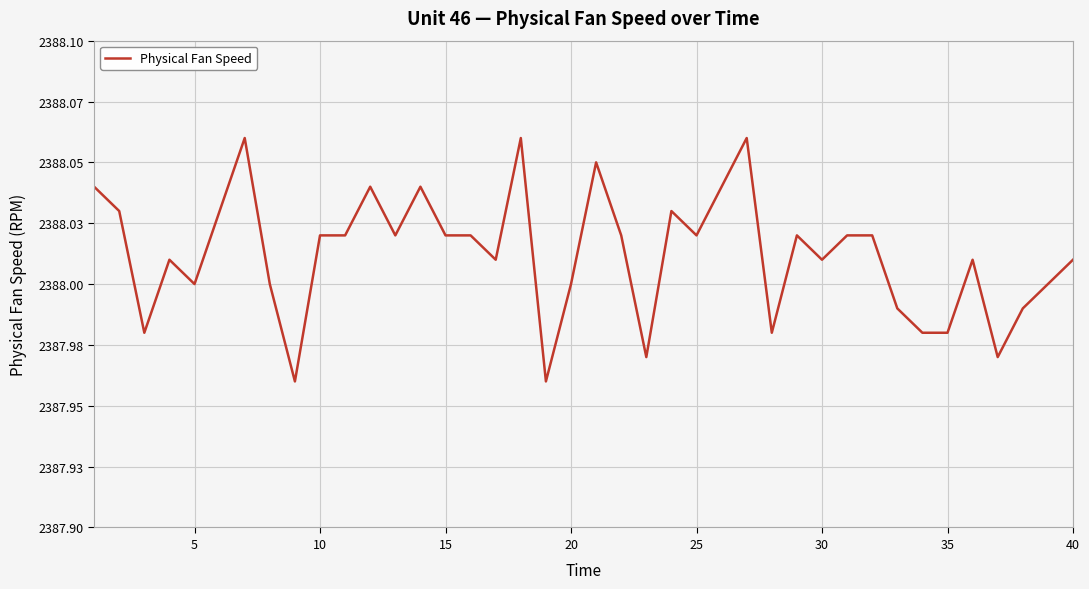

How many values are between 2388 and 2389?

30